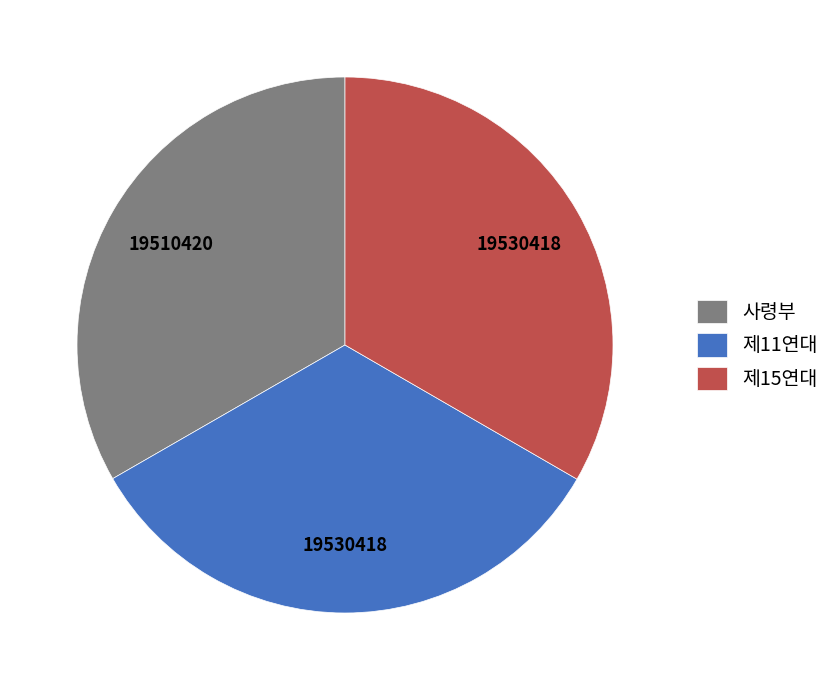

True or false: 제15연대 accounts for 23% of the total.

False